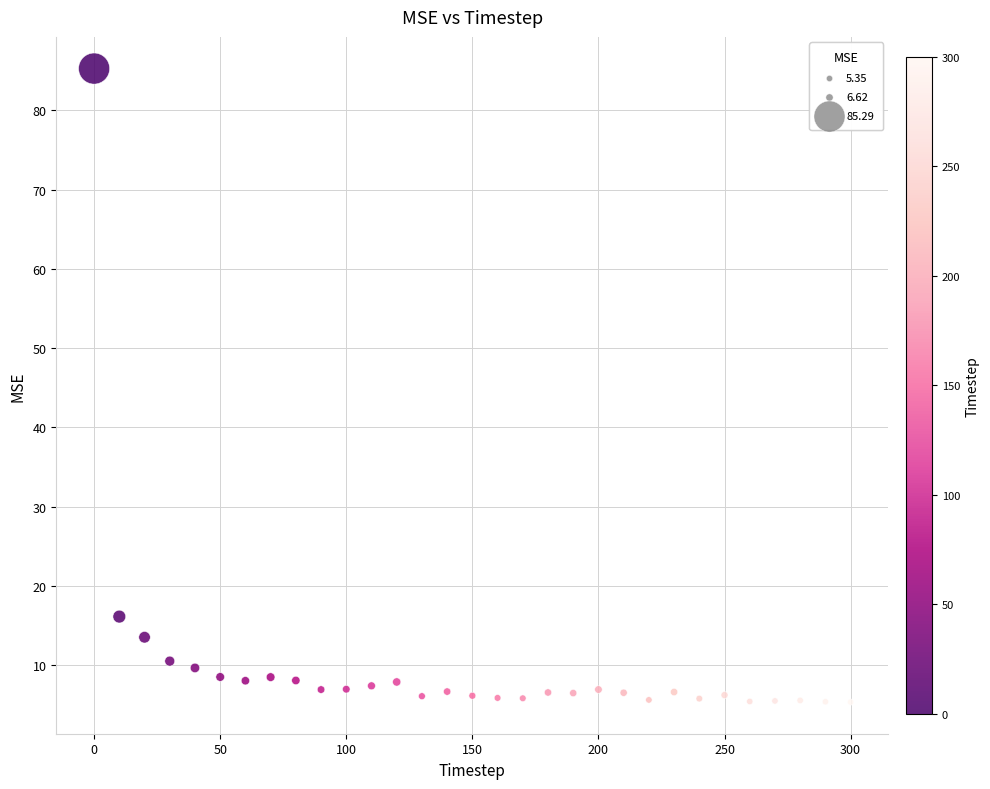

What Y value in the scatter plot is closest to 45?

16.1